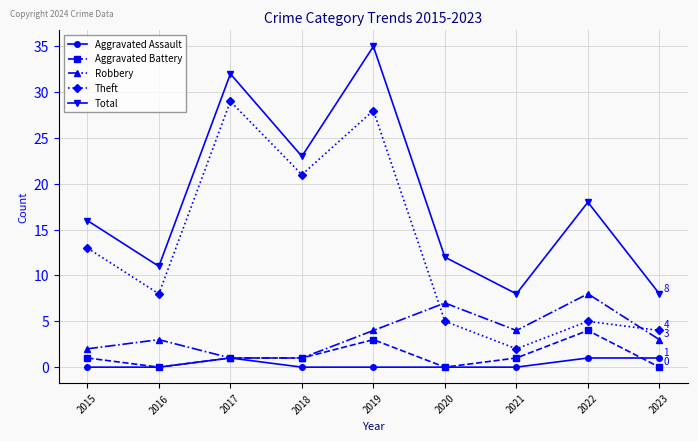

At which category is the sum across all series the highest?

2019